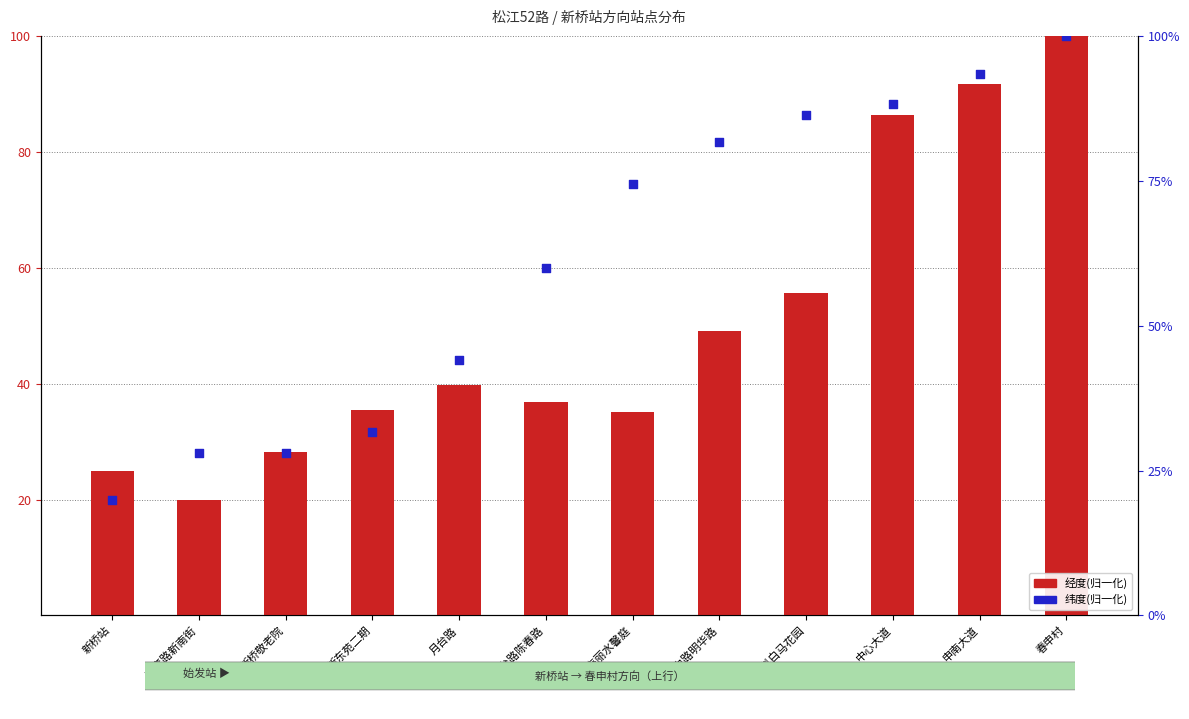

Which series contains the lowest Y value?

经度(归一化)